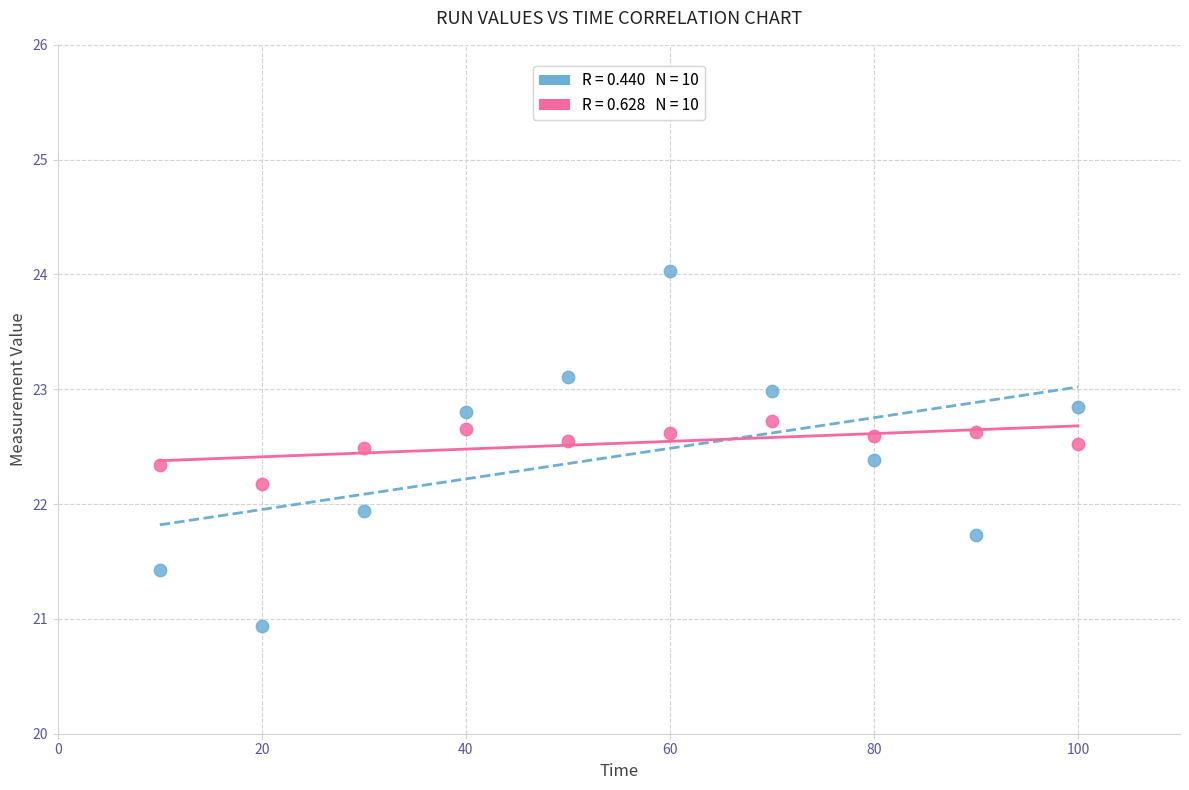

Across all data points, what is the range of Y values (max minus min)?

3.1